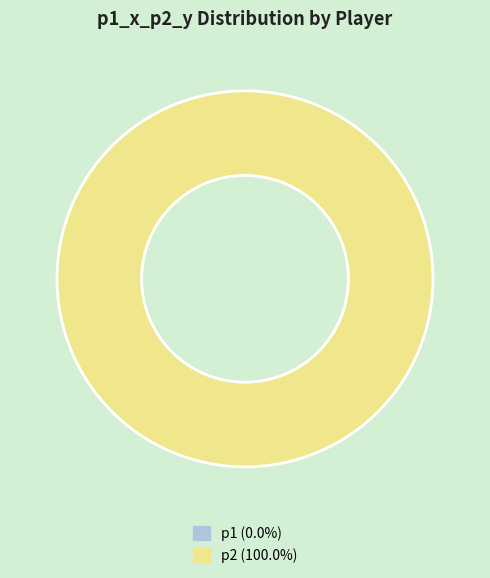

To the nearest percent, what is the average slice percentage?

50%